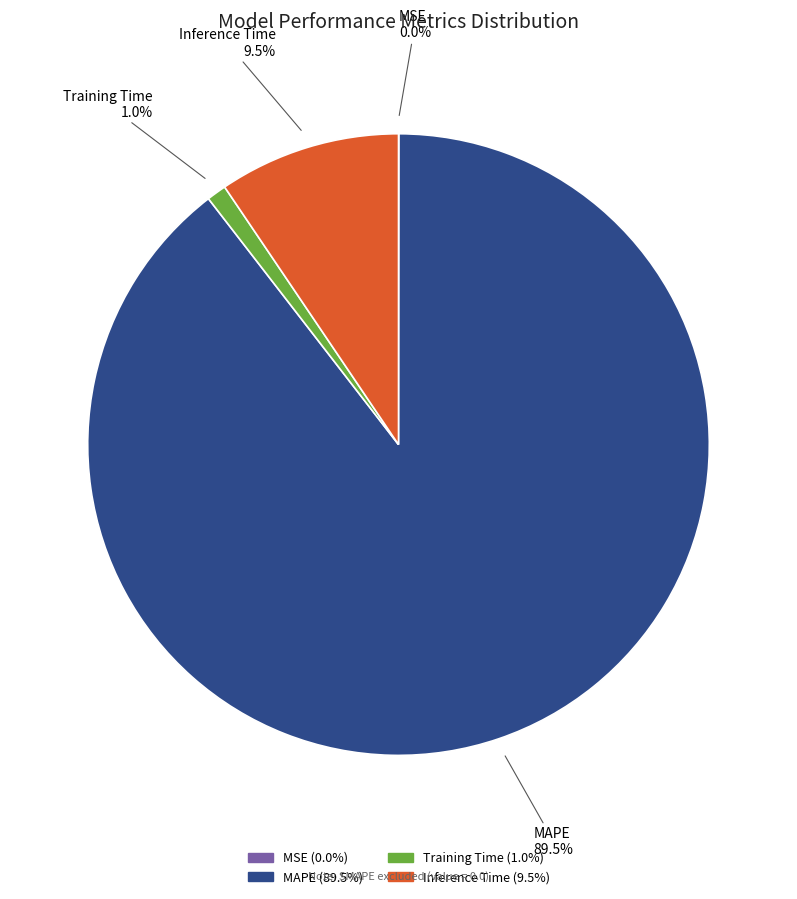

Combined, what portion of the pie is Inference Time and Training Time?

10.5%